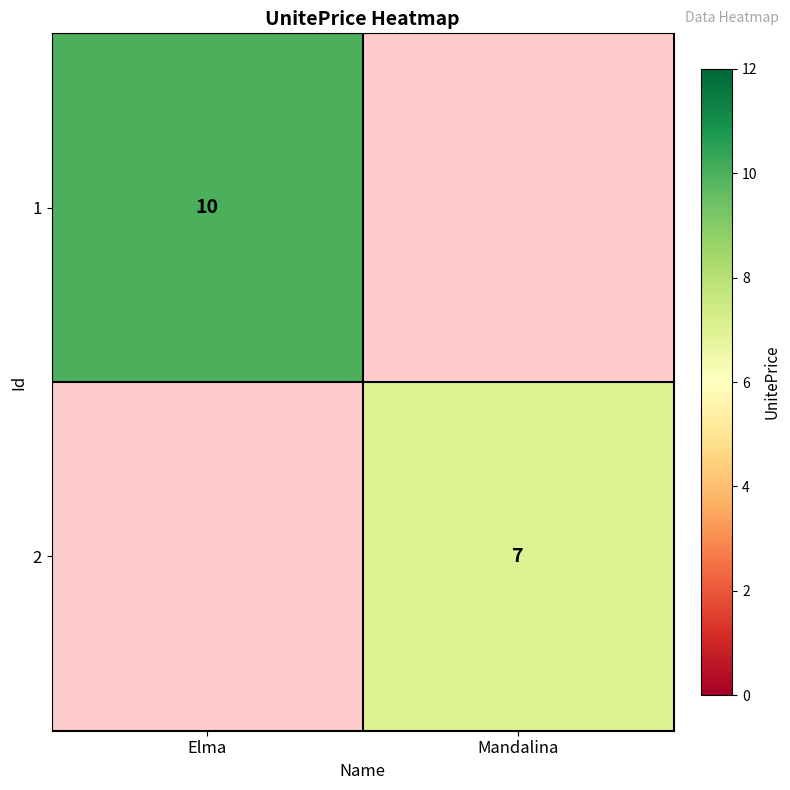

The 1 series shows 14.9 at Elma. True or false?

False